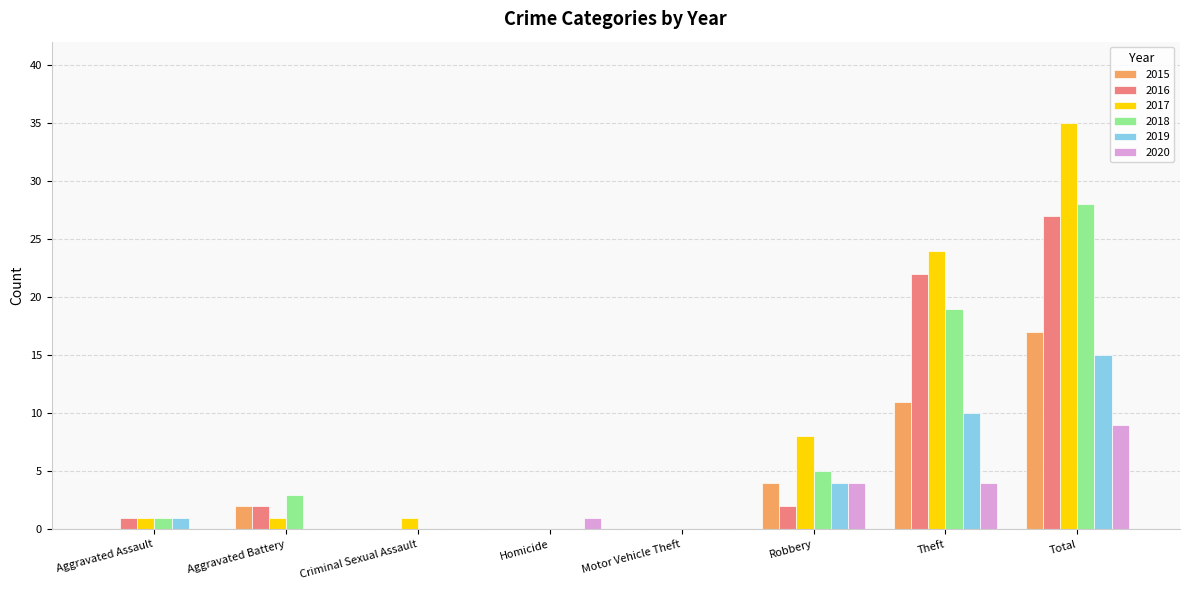

Is it true that 2018 equals 19 at Theft?

True